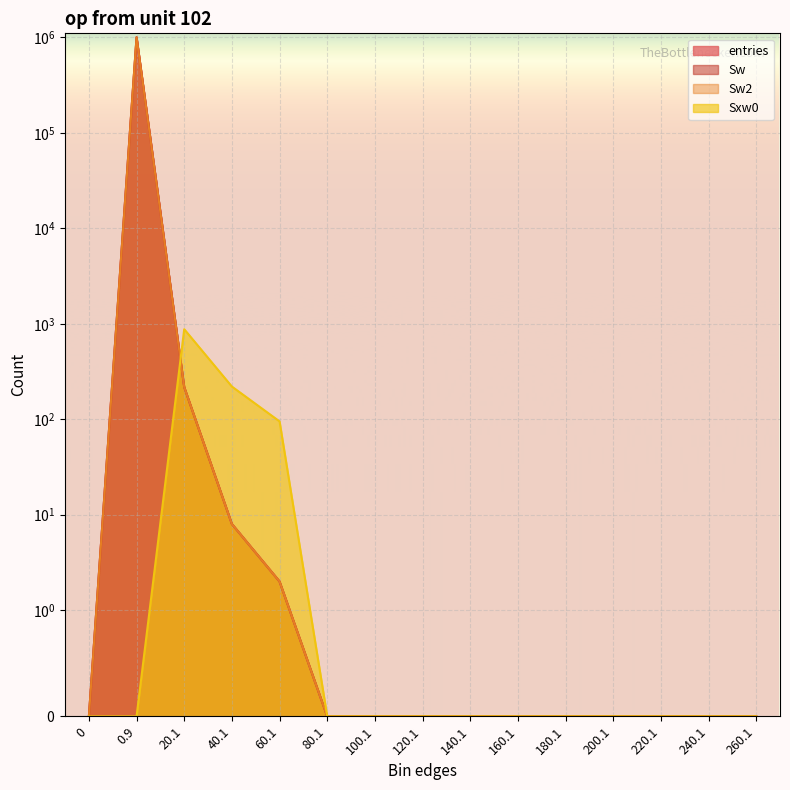

How many series are shown in this chart?

4